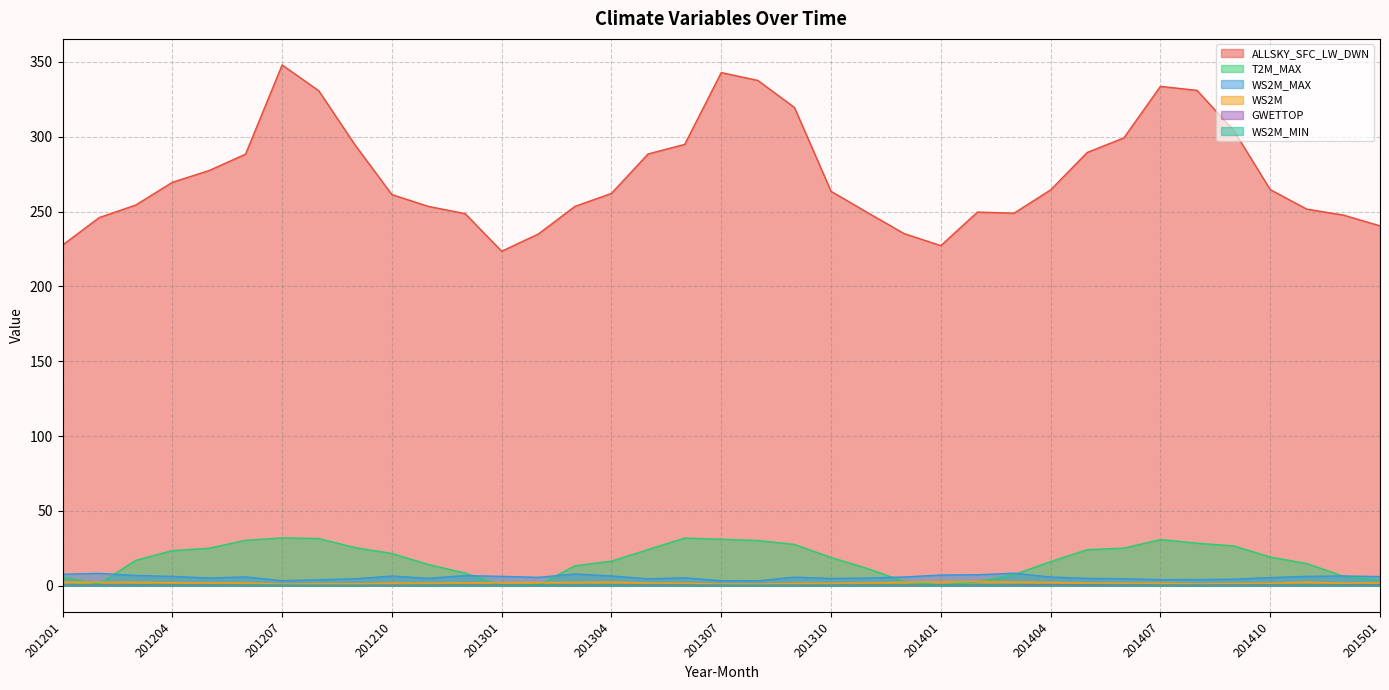

Is the value of WS2M at 201408 greater than the value of ALLSKY_SFC_LW_DWN at 201306?

No